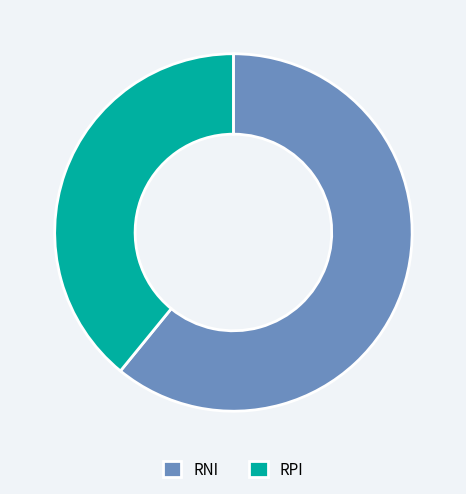

Which slice represents more than half of the pie?

RNI